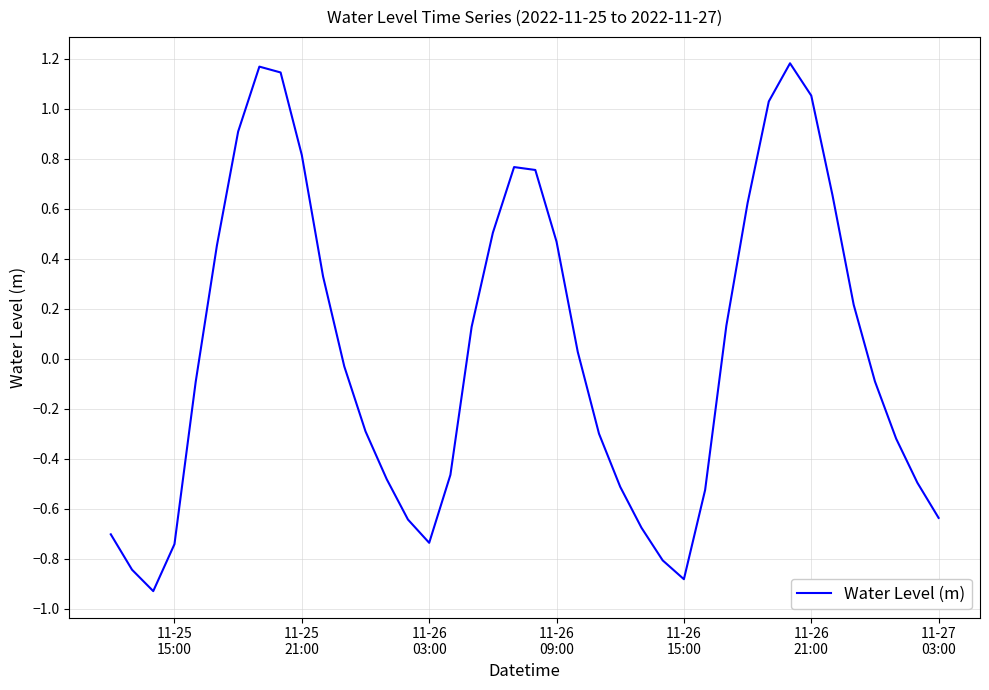

What is the difference between the maximum and minimum values?

2.1